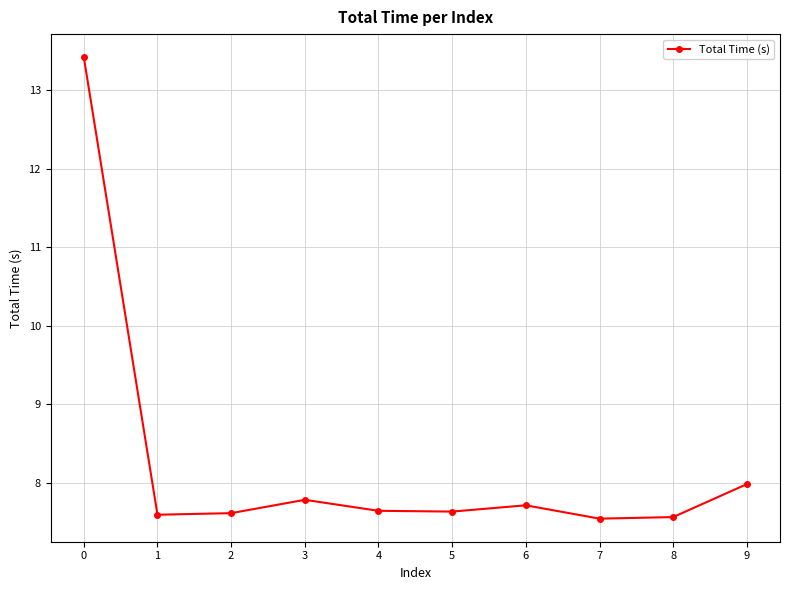

Where is the data nearest to the value 10?

9